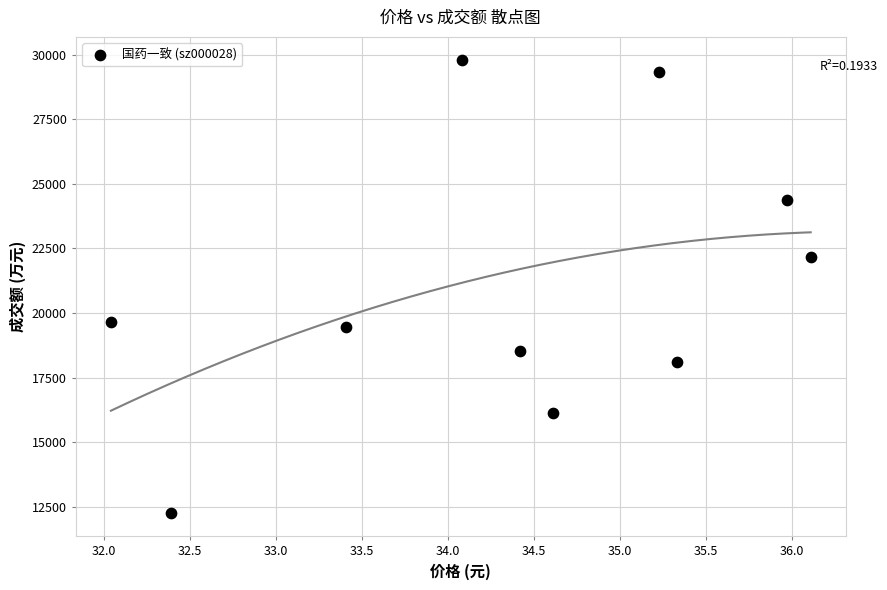

What is the average Y value?

20975